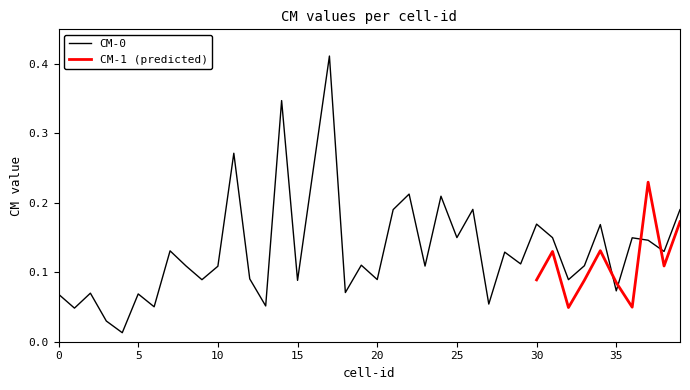

How many interior local peaks (higher than both neighbors) does the data have?

14